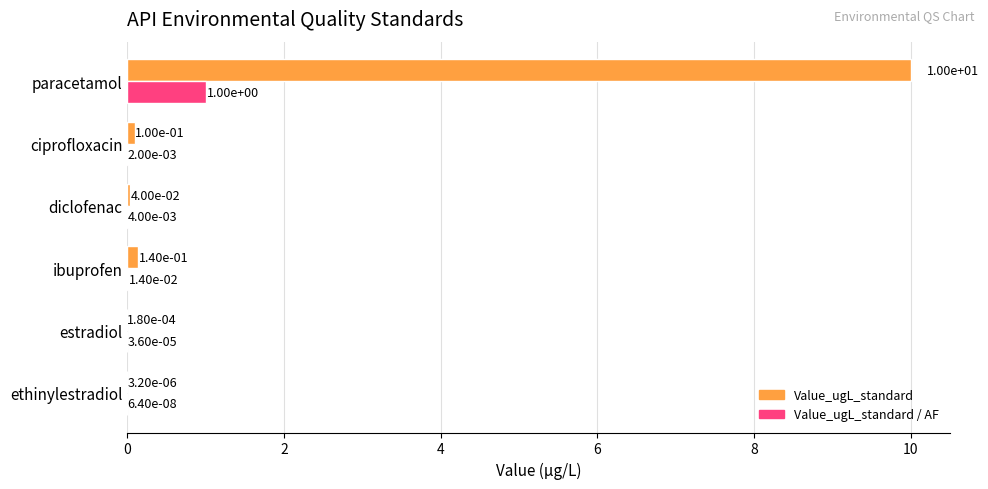

Which series has the largest range (max minus min)?

Value_ugL_standard